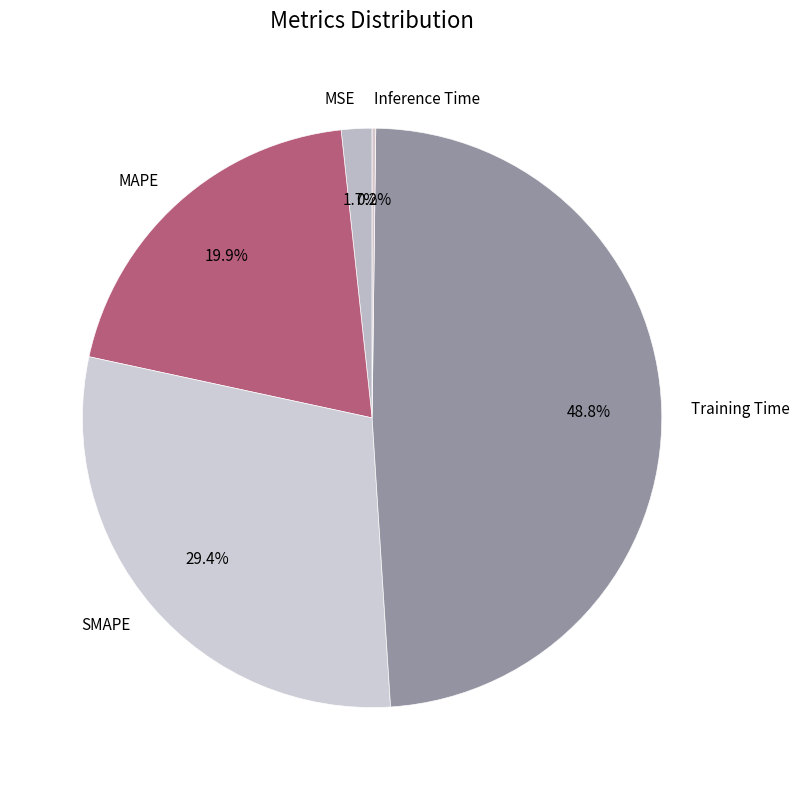

Is there any slice that represents more than half of the pie?

No